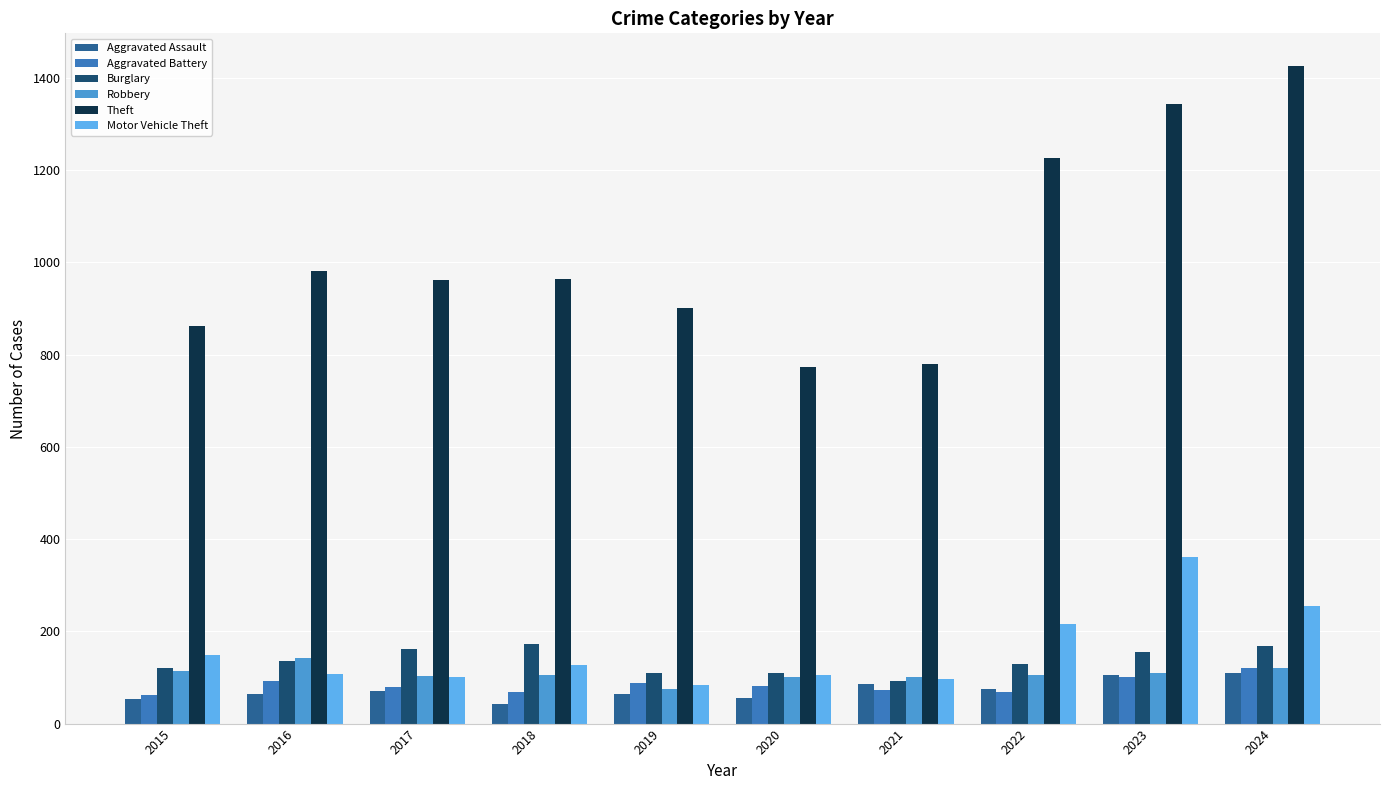

What is the difference between the highest and lowest values at 2019?

836